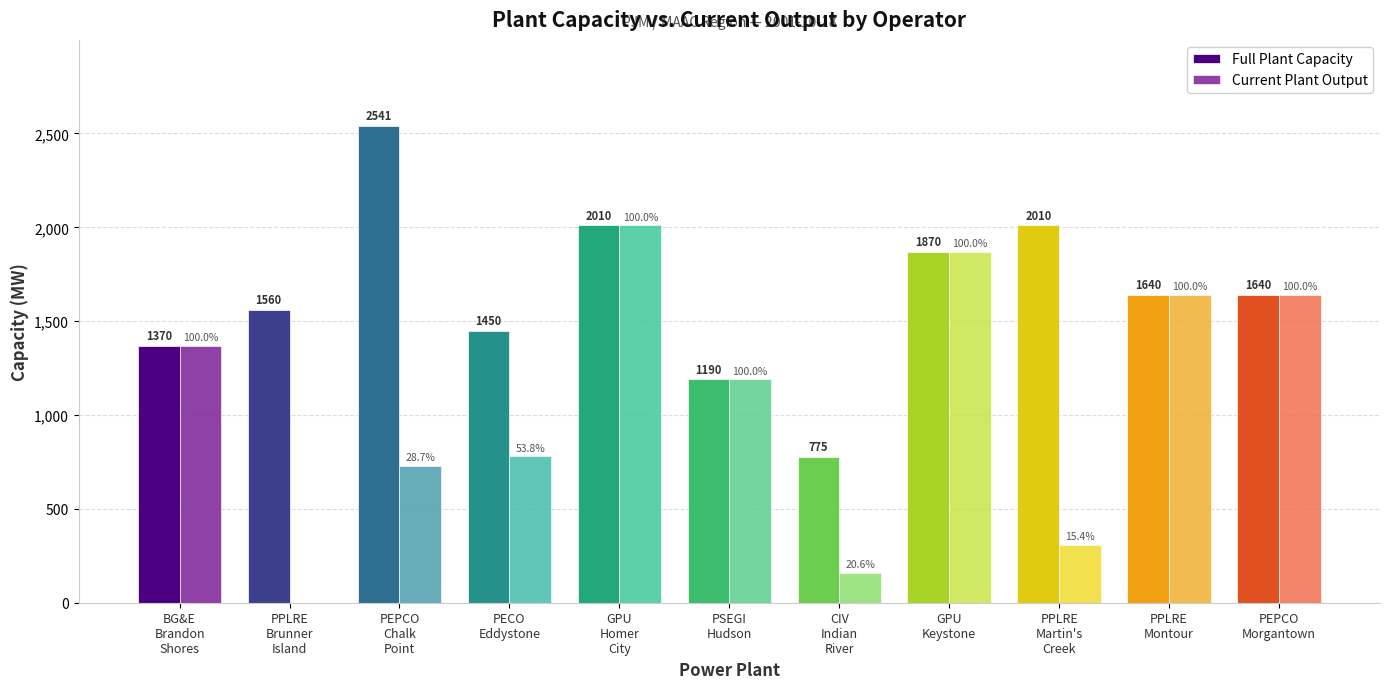

Which series has the largest total across all categories?

Full Plant Capacity